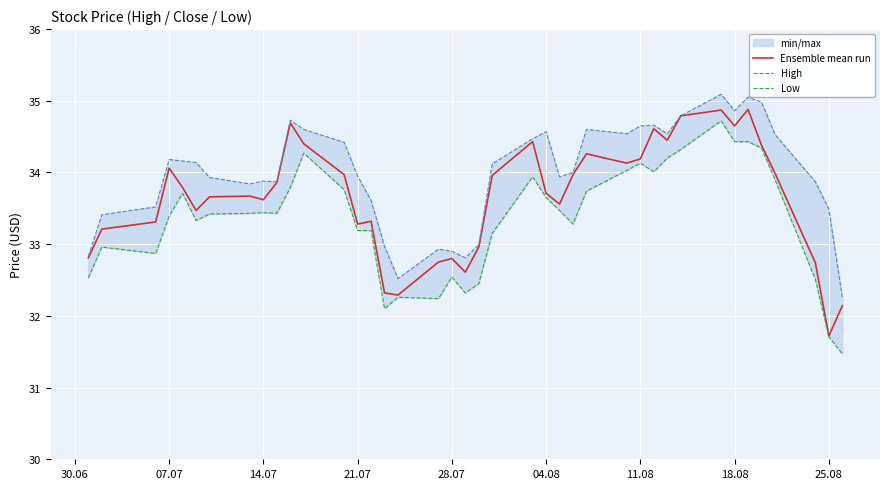

What is the difference between the maximum and minimum values in the Ensemble mean run series?

3.2